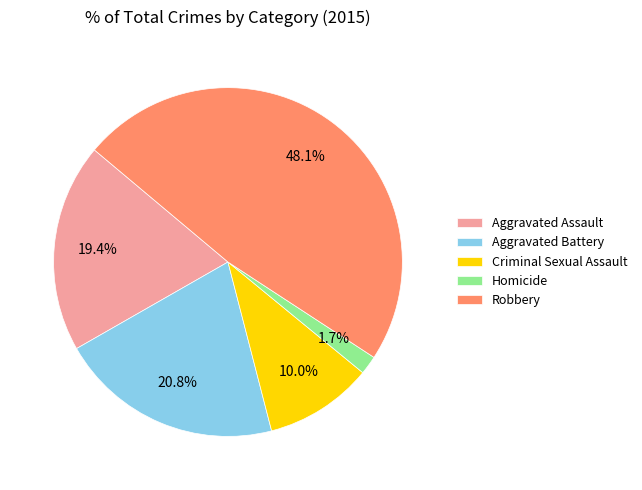

Does any single category account for the majority?

No